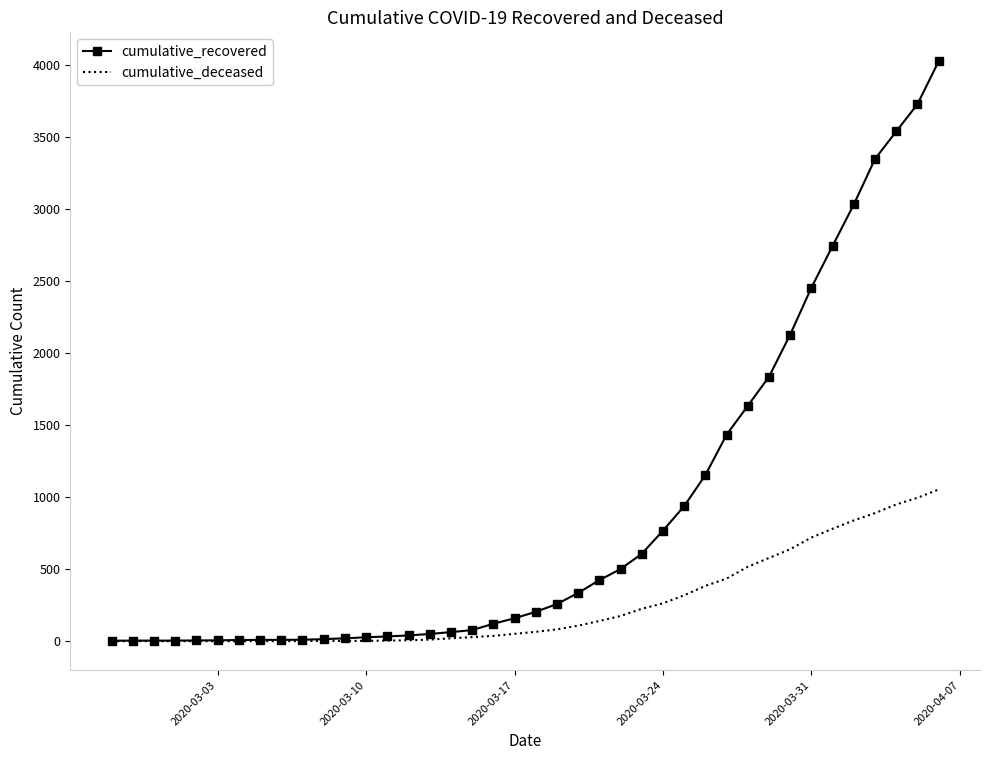

Which series has the largest total across all categories?

cumulative_recovered